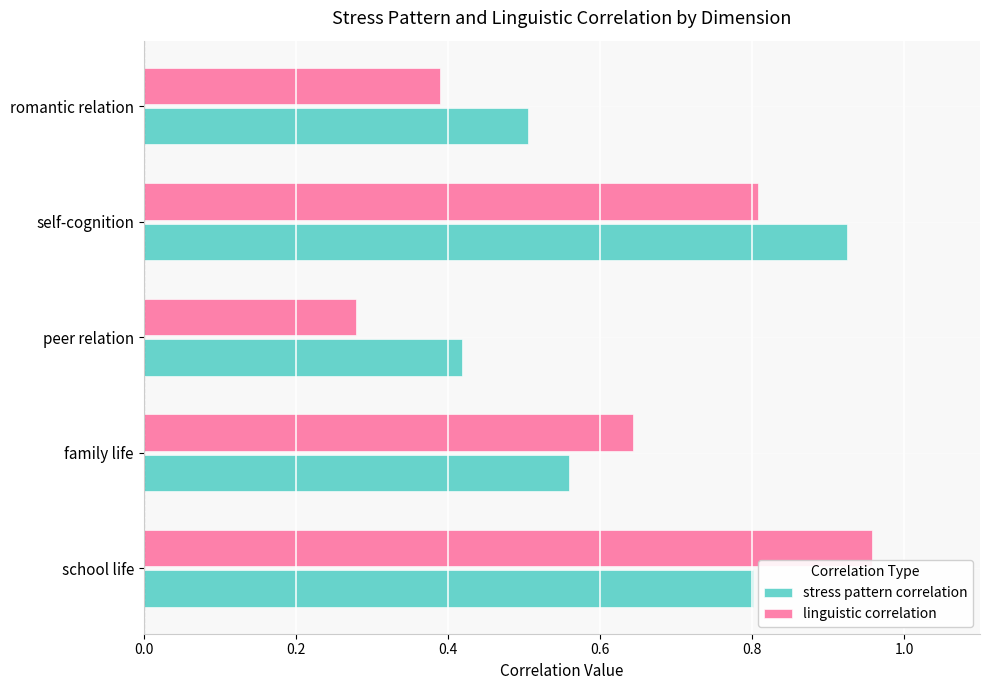

At which label is stress pattern correlation closest to 0?

peer relation